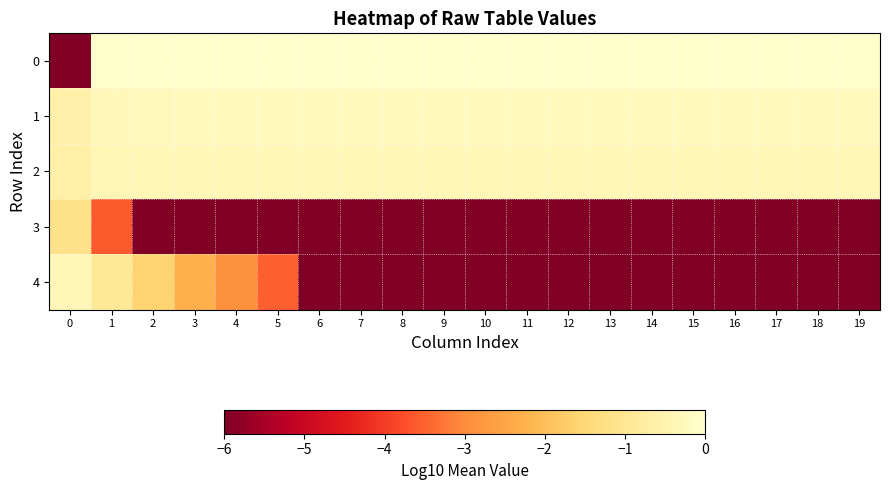

Rank the series by their maximum value, from lowest to highest.

3, 4, 2, 1, 0